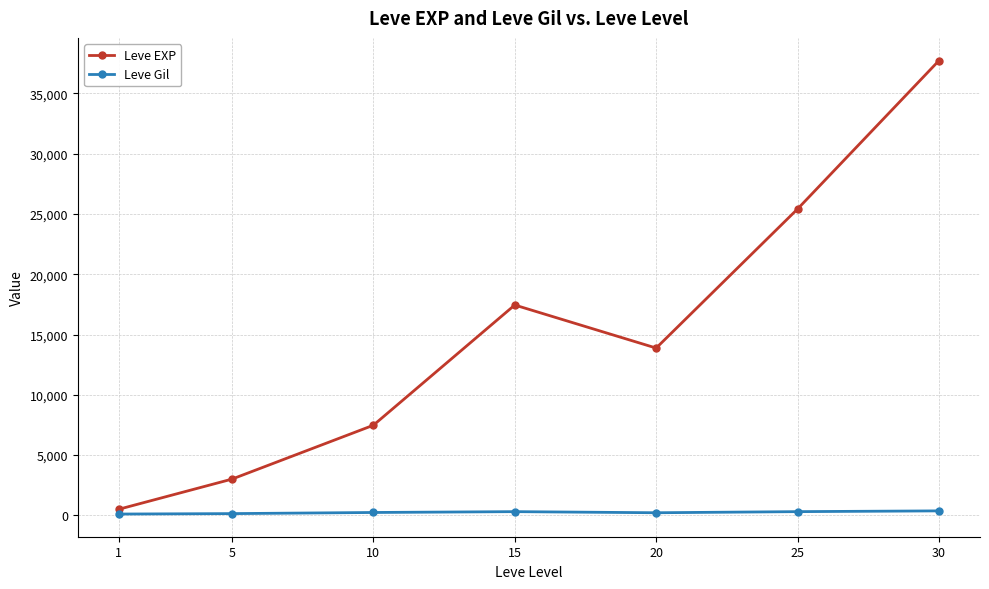

What is the average value of the Leve EXP series?

15062.9